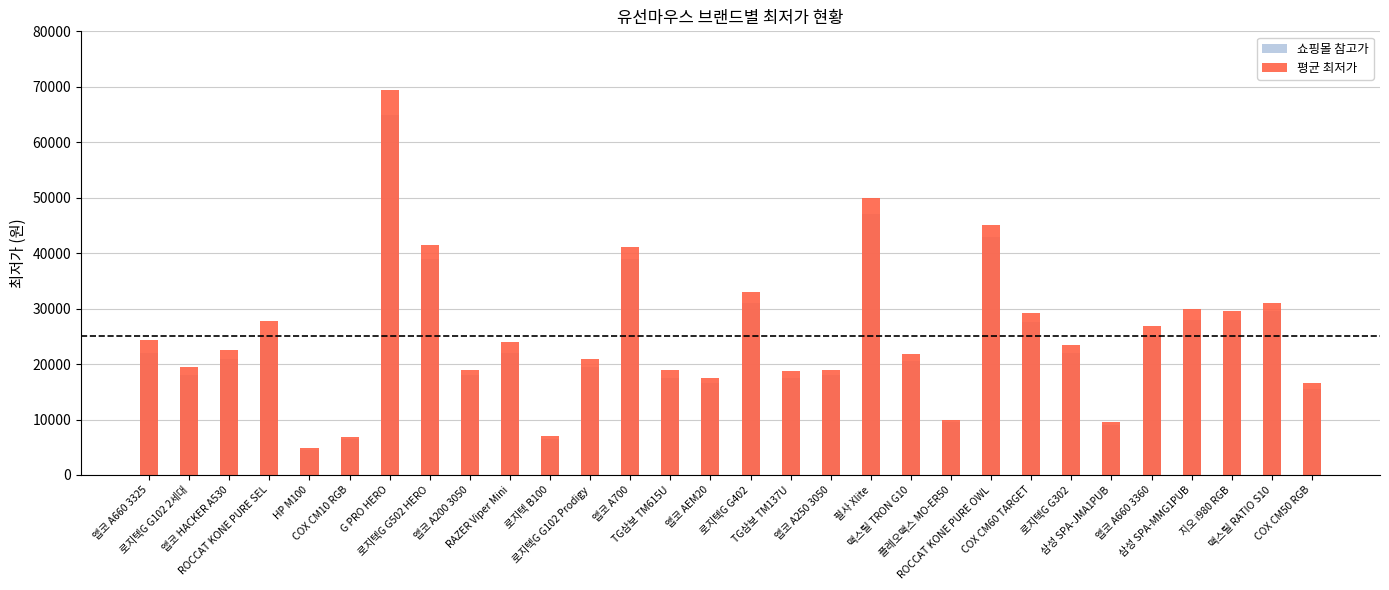

Rank the series by their average value, from highest to lowest.

평균 최저가, 쇼핑몰 참고가